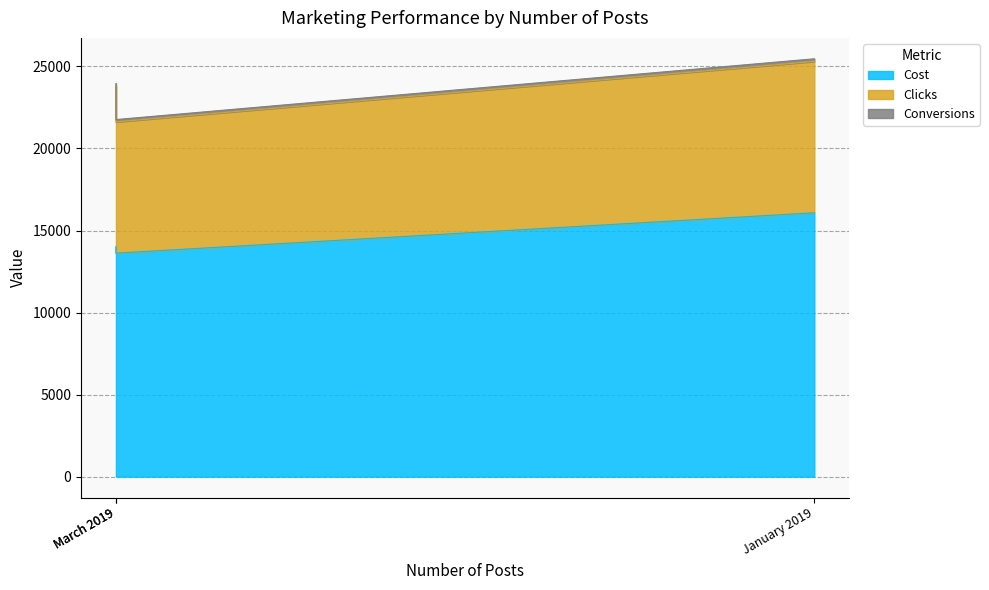

Reading left to right, what are all the values shown in this chart?

Cost: 14020	16080	13620
Clicks: 9775	9223	7999
Conversions: 161	163	143